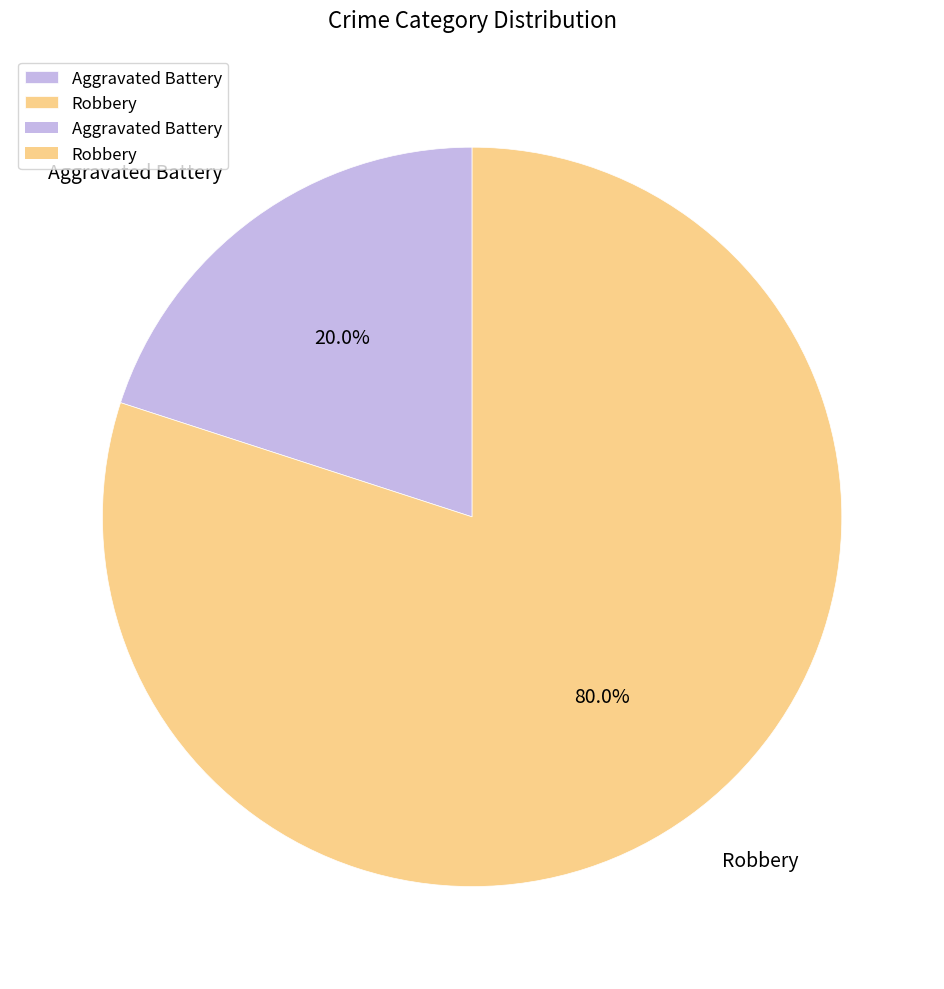

What percentage is the Robbery slice, to the nearest percent?

80%